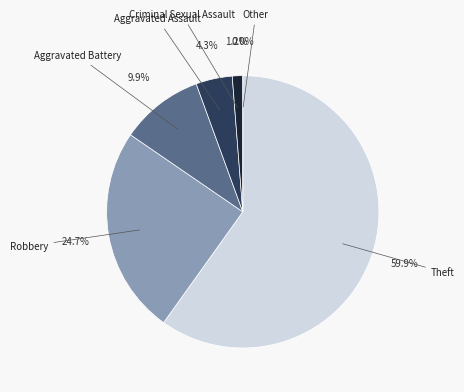

How many segments does this pie chart have?

6